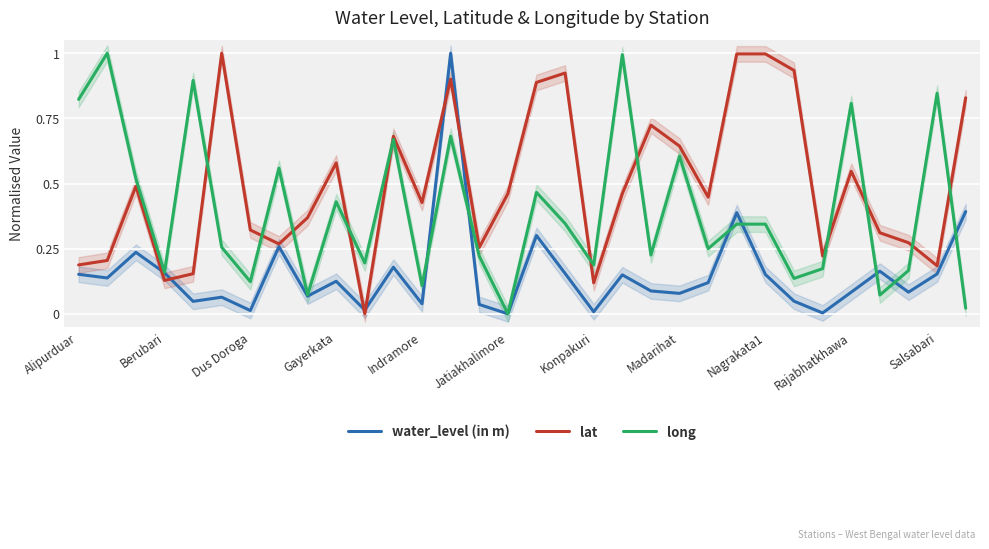

At how many categories does at least one series exceed 0?

32